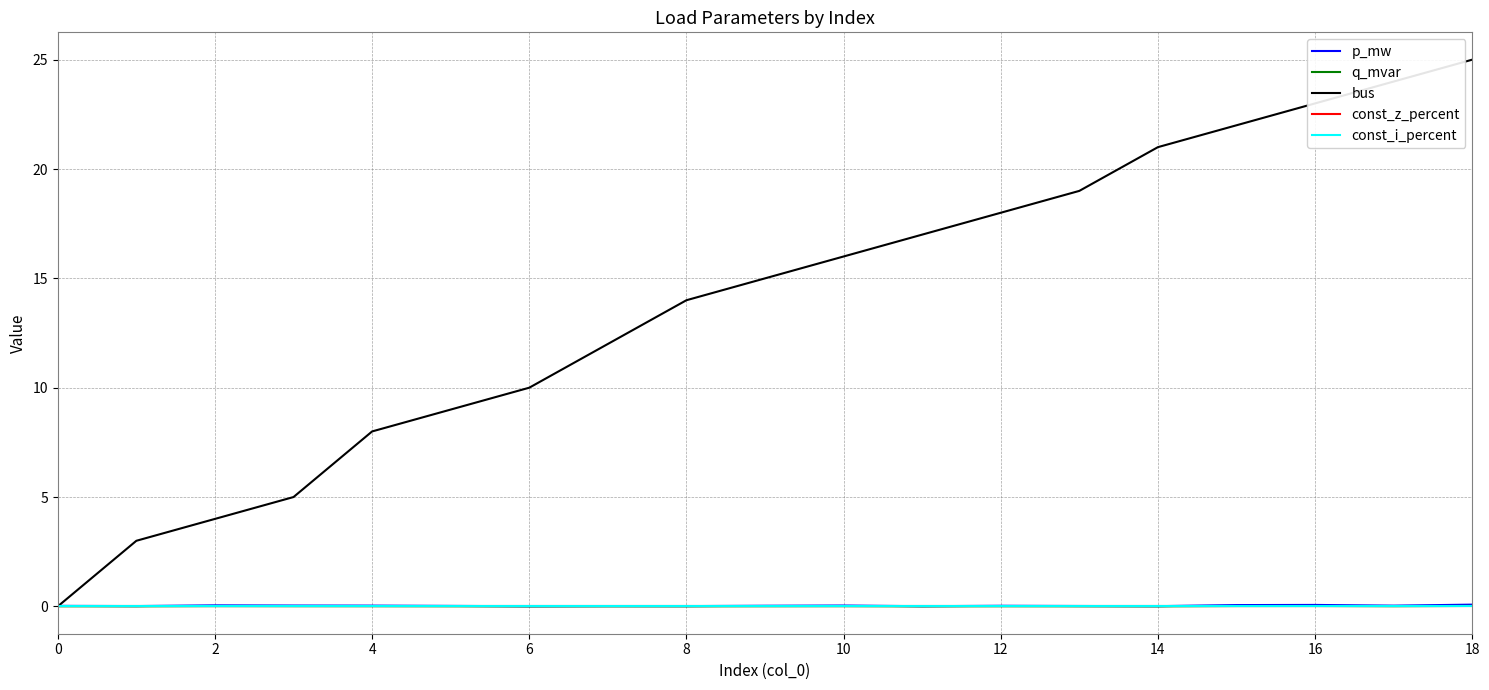

How many lines are shown in the chart?

5